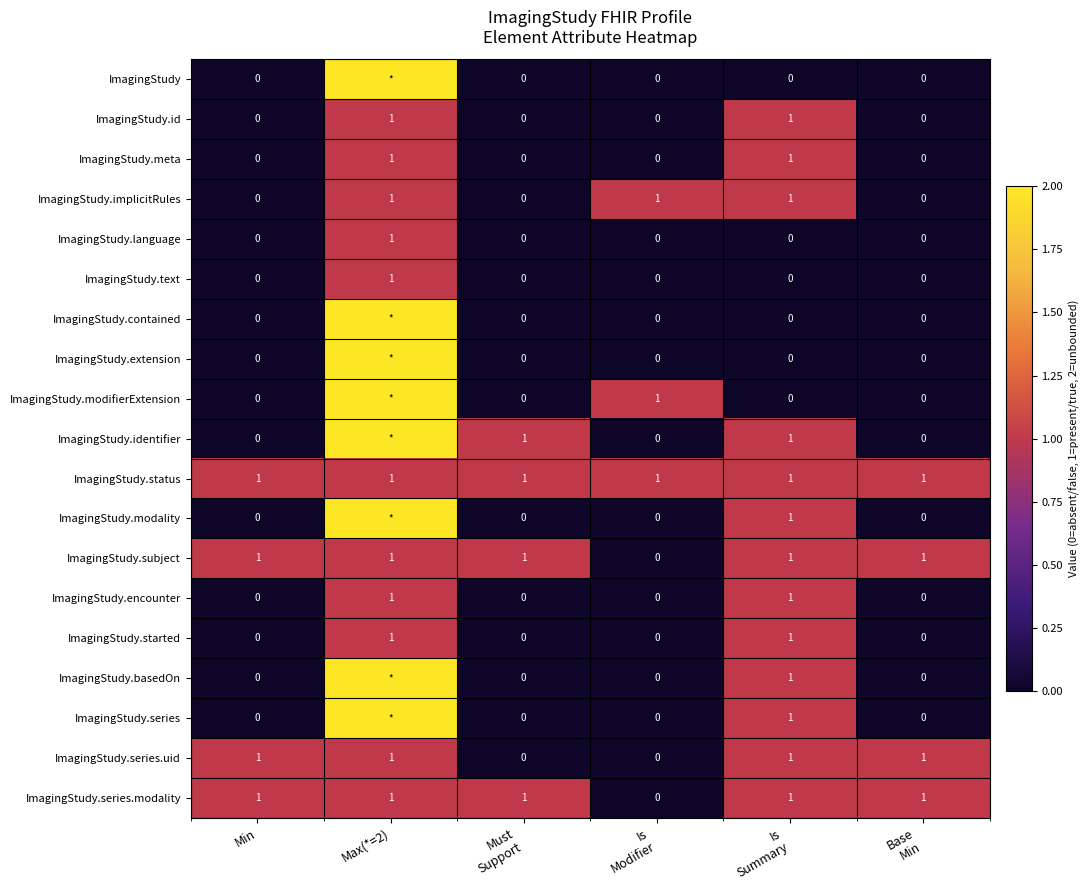

The value of ImagingStudy.implicitRules at Min is 0. True or false?

True